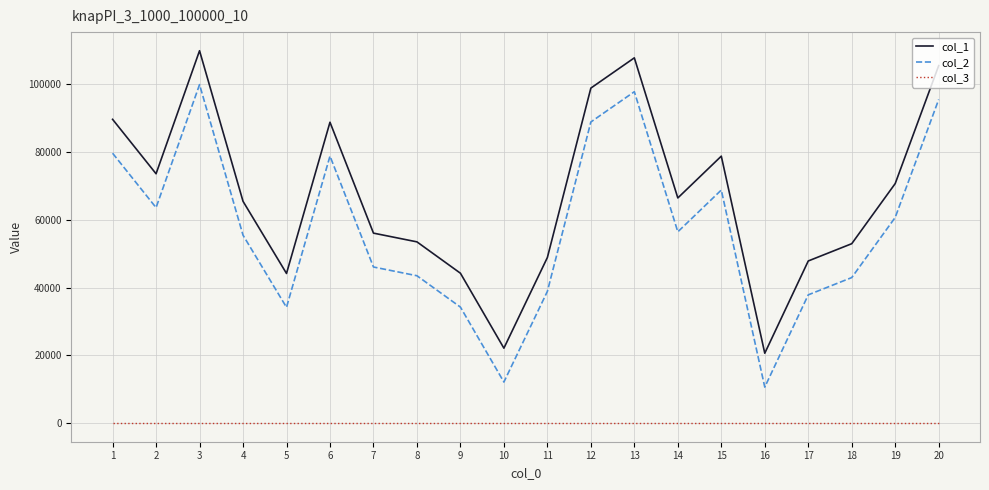

True or false: col_1 and col_2 cross at least once.

False